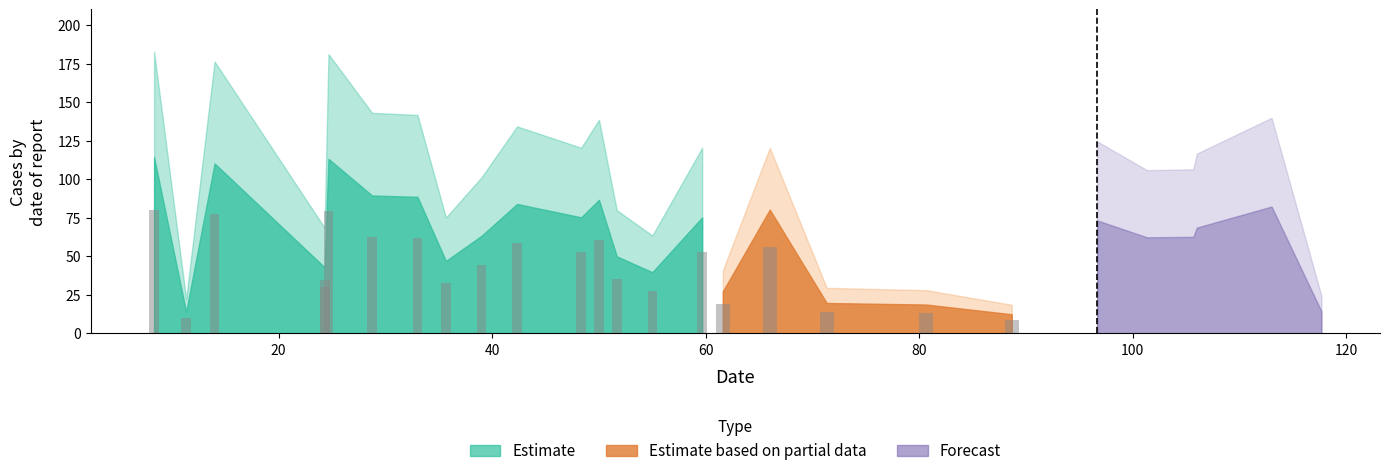

What is the difference between the second highest and second lowest values?

51.6